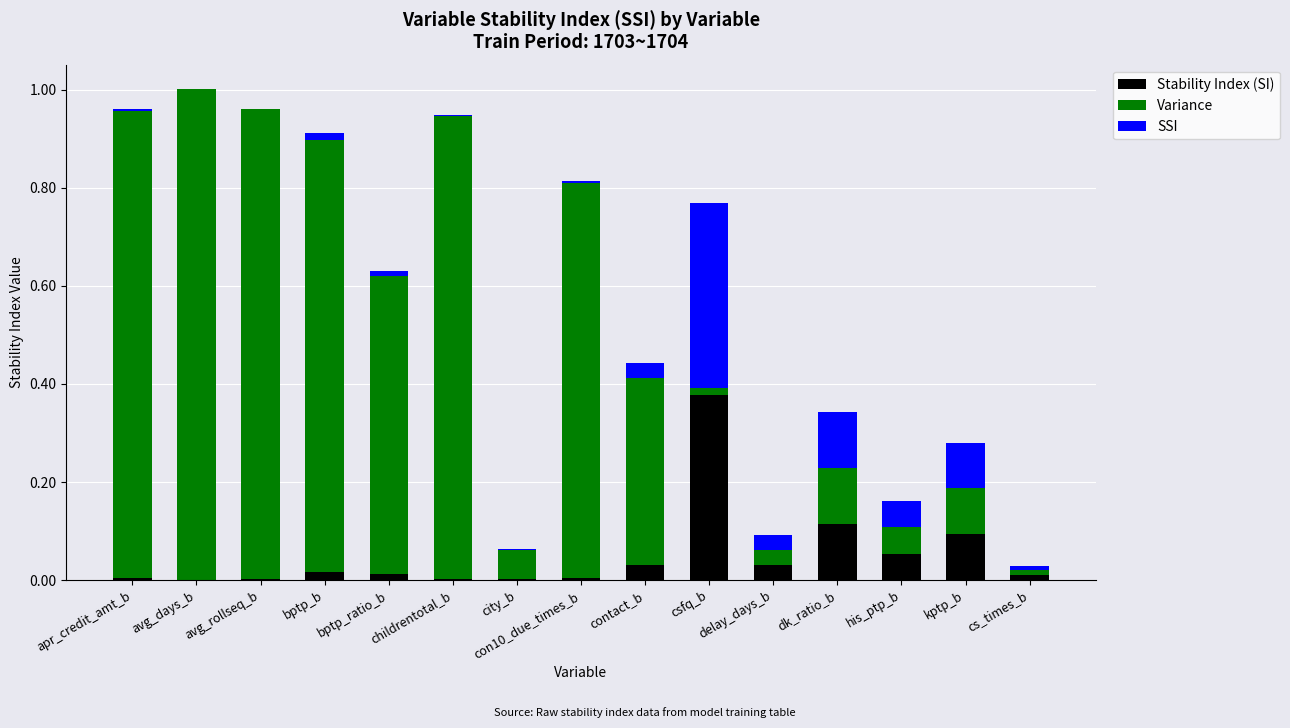

At which label does Stability Index (SI) reach its peak?

csfq_b